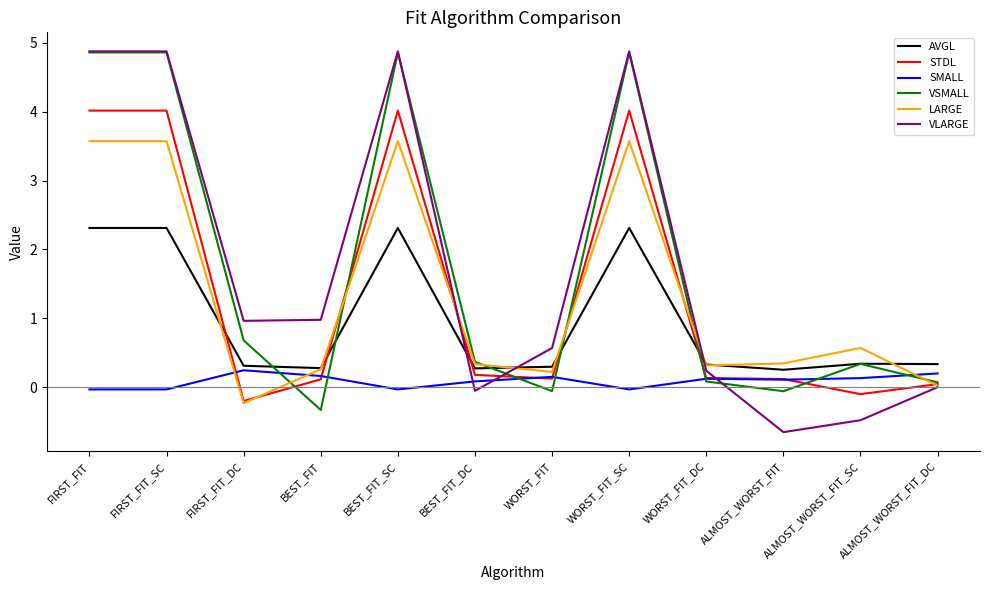

At which label is VSMALL closest to 2?

FIRST_FIT_DC